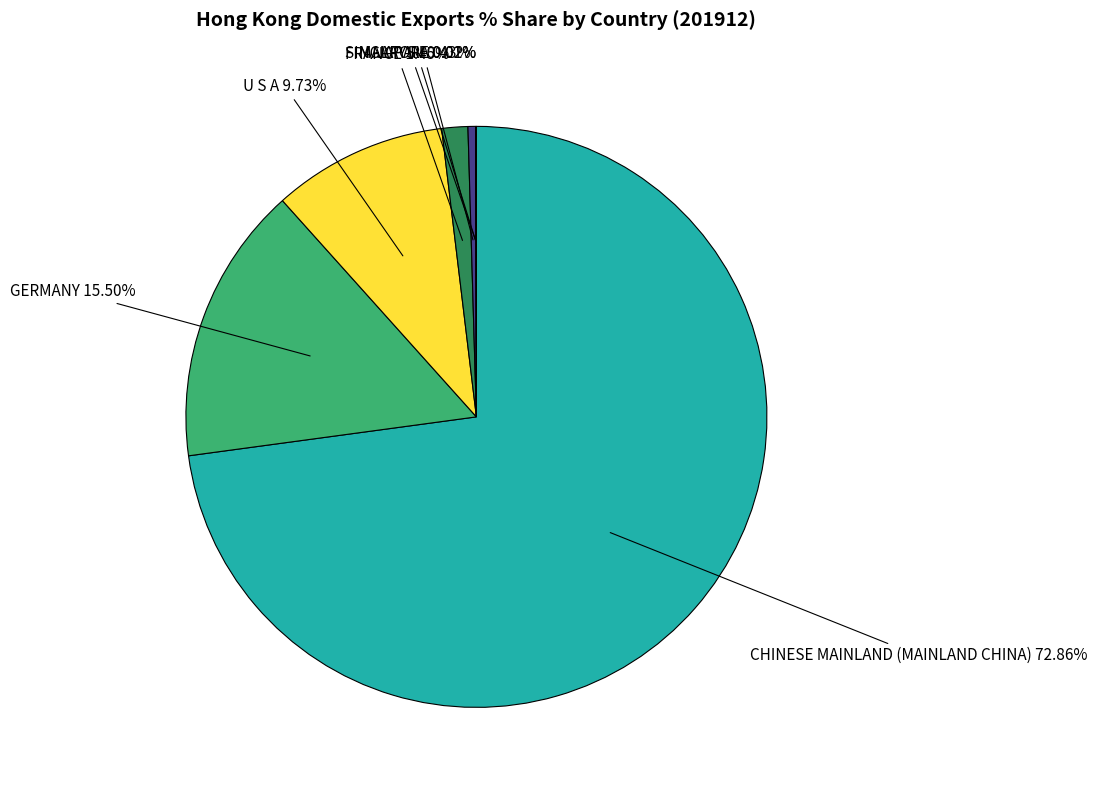

Between FRANCE and CHINESE MAINLAND (MAINLAND CHINA), which is larger?

CHINESE MAINLAND (MAINLAND CHINA)